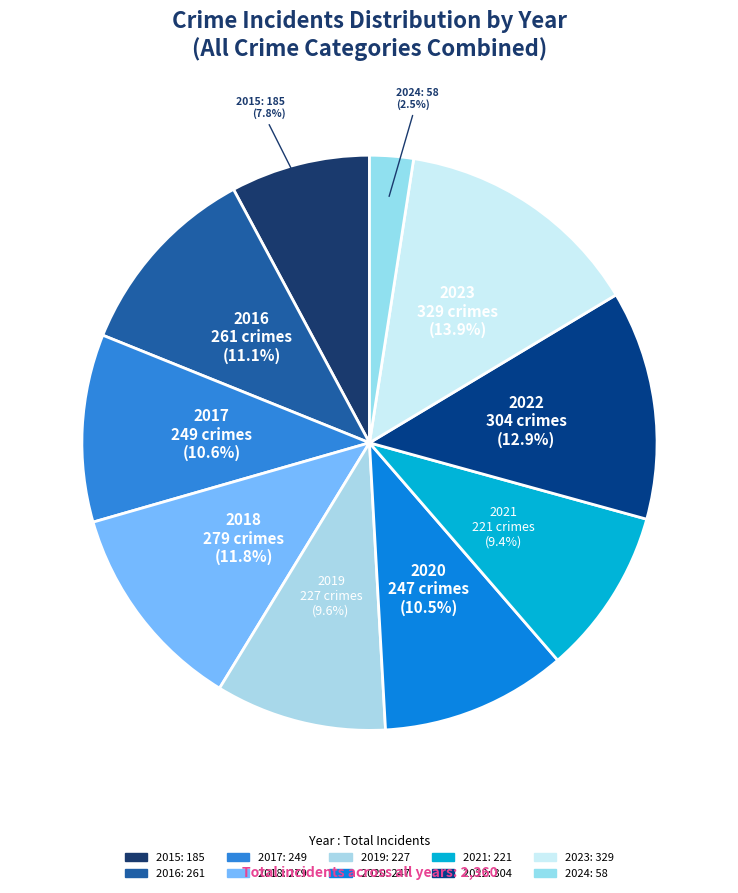

How many segments does this pie chart have?

10